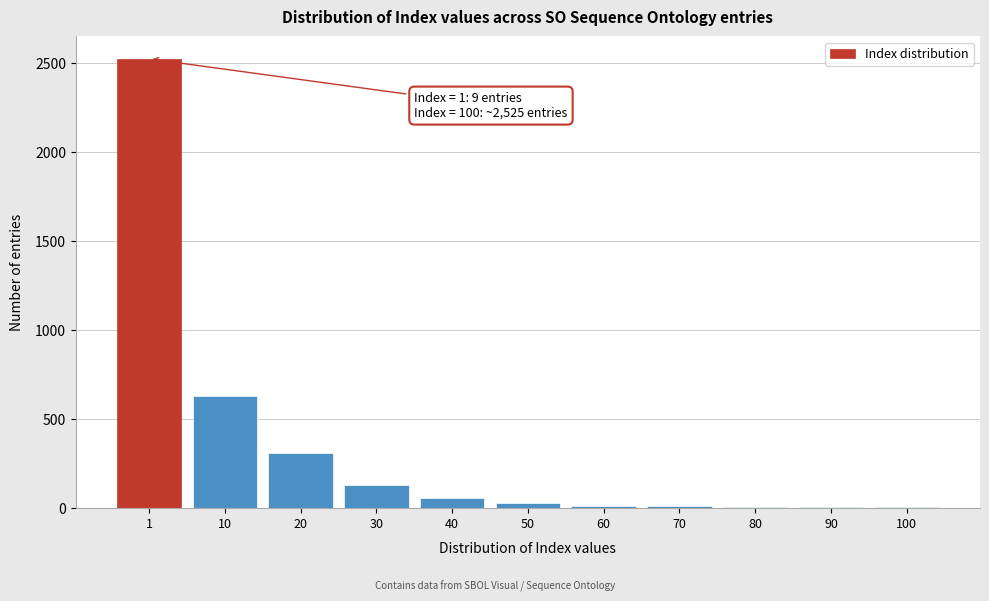

What is the sum of all values?

3704